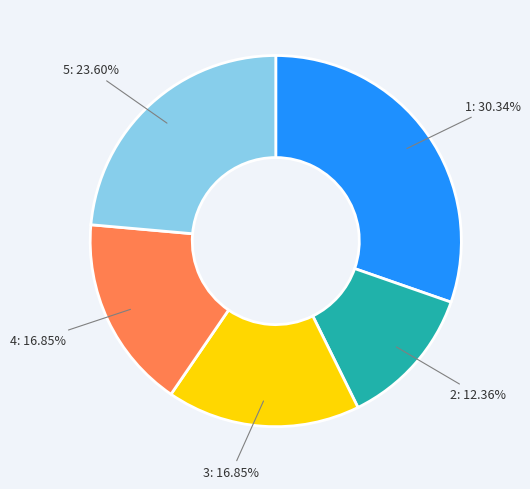

Does any single category account for the majority?

No